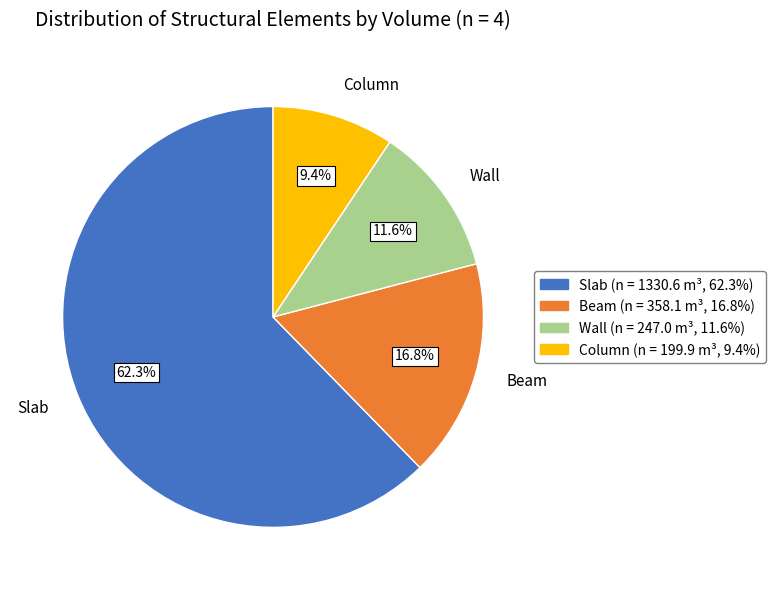

How many segments does this pie chart have?

4